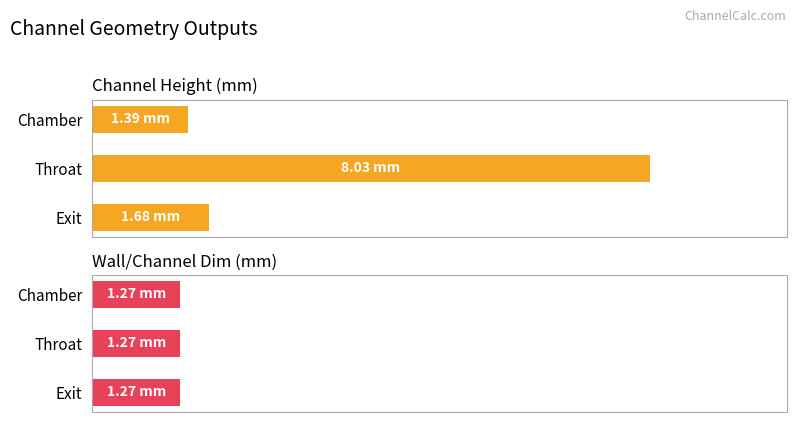

What are all the series names shown in the legend?

Channel Height (mm), Wall/Channel Dim (mm)